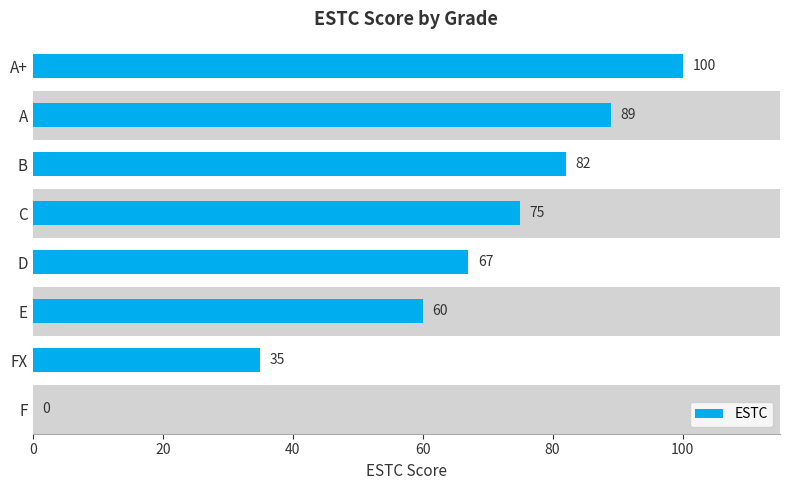

What is the sum of the values at FX and B?

117